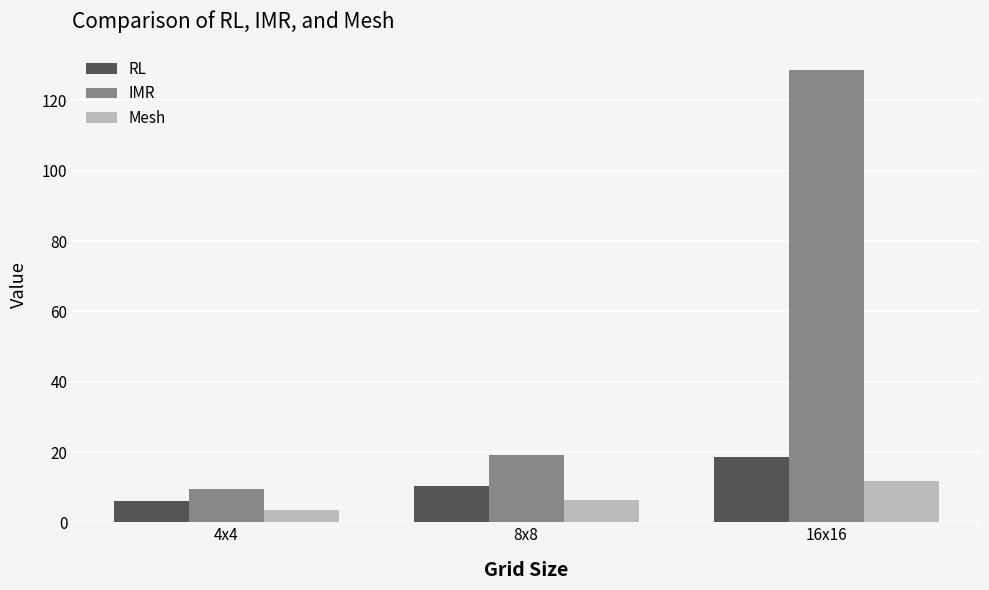

Rank the series at 8x8 from highest to lowest value.

IMR, RL, Mesh